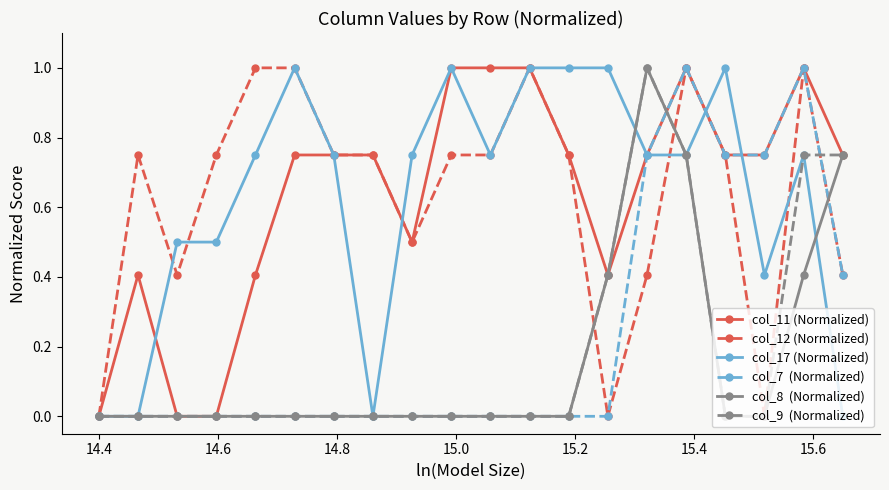

How many lines are shown in the chart?

6